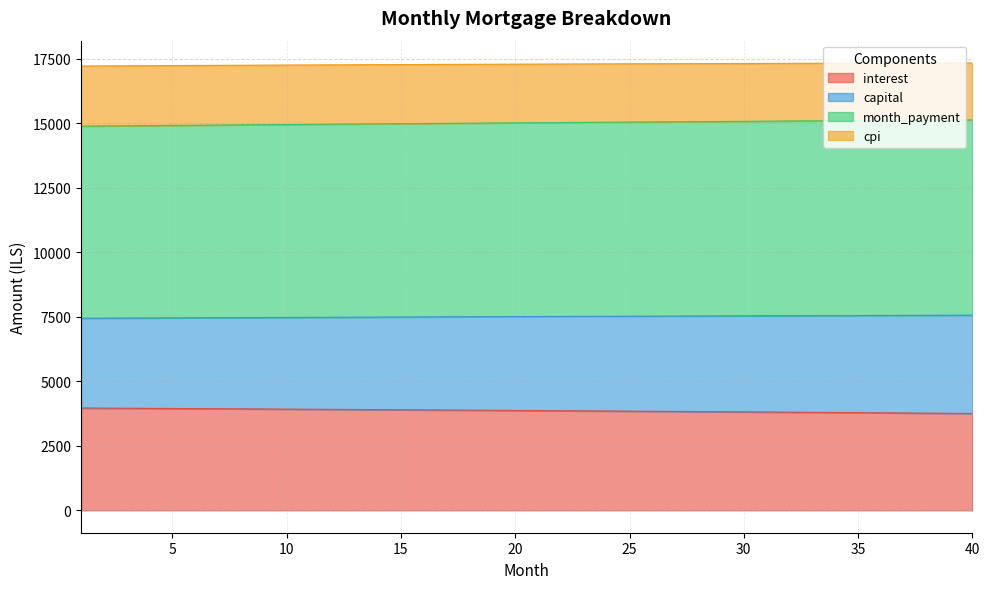

At which label does month_payment first exceed 15029?

21